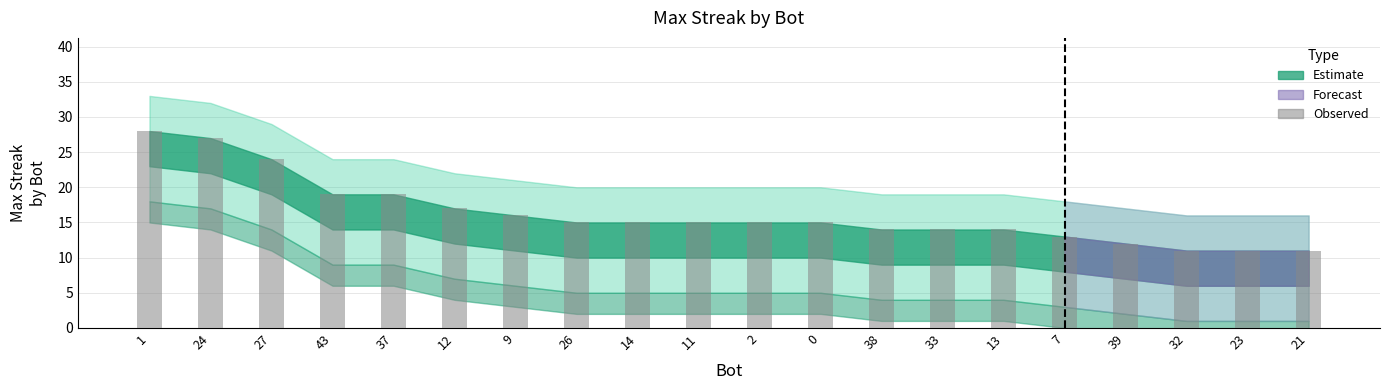

Approximately how many times larger is the value at 0 compared to 37?

0.8